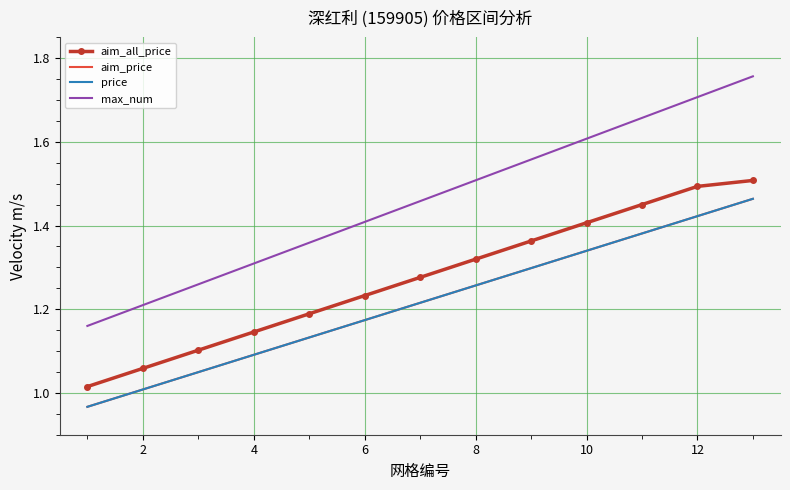

Reading right to left, extract all data points from this chart.

aim_all_price: 1.5	1.5	1.5	1.4	1.4	1.3	1.3	1.2	1.2	1.1	1.1	1.1	1.0
aim_price: 1.5	1.4	1.4	1.3	1.3	1.3	1.2	1.2	1.1	1.1	1.0	1.0	1.0
price: 1.5	1.4	1.4	1.3	1.3	1.3	1.2	1.2	1.1	1.1	1.0	1.0	1.0
max_num: 1.8	1.7	1.7	1.6	1.6	1.5	1.5	1.4	1.4	1.3	1.3	1.2	1.2